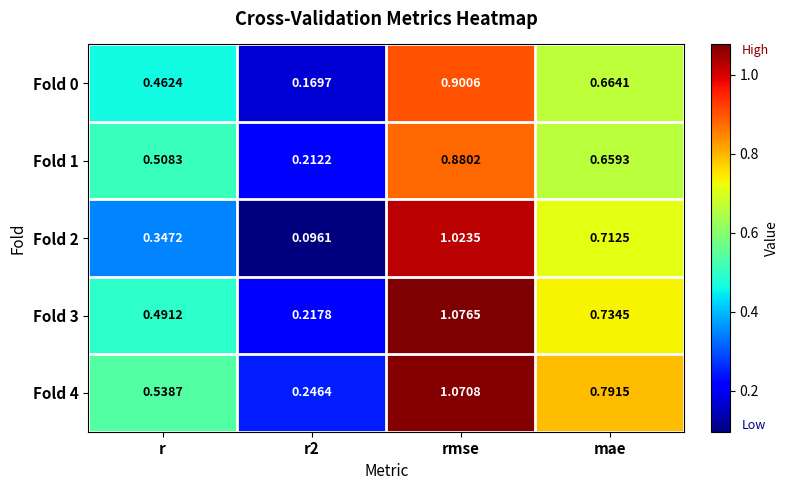

At which category is the sum across all series the highest?

rmse